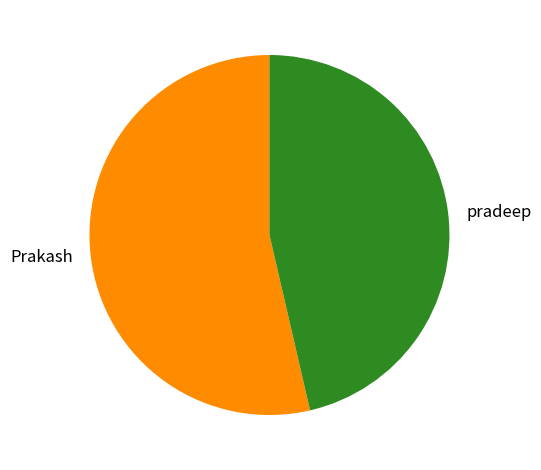

Which has a higher value, pradeep or Prakash?

Prakash